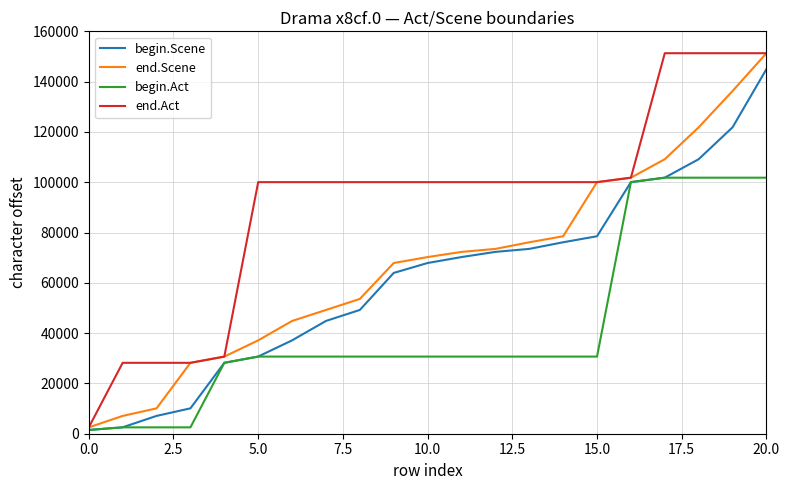

What is the maximum value for end.Act?

151301